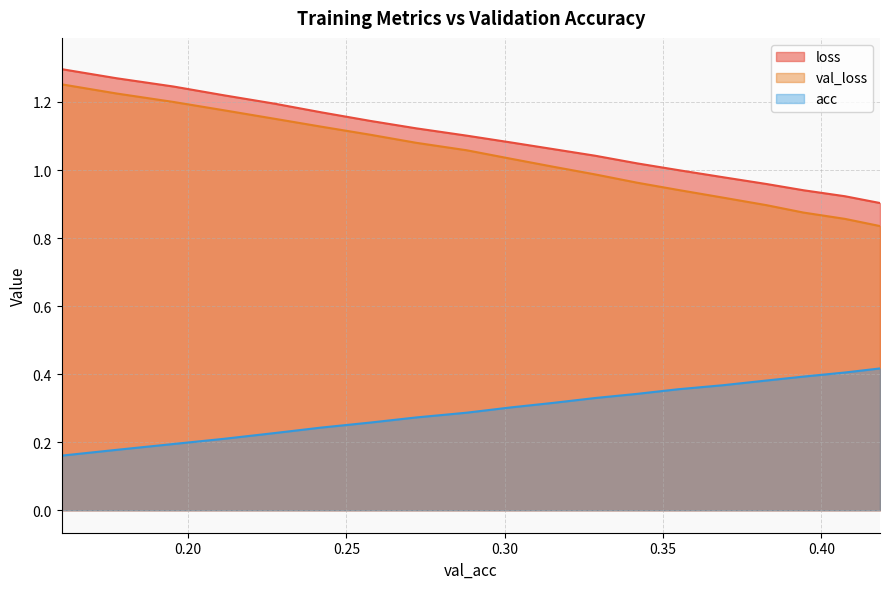

What is the maximum value shown in the chart?

1.3